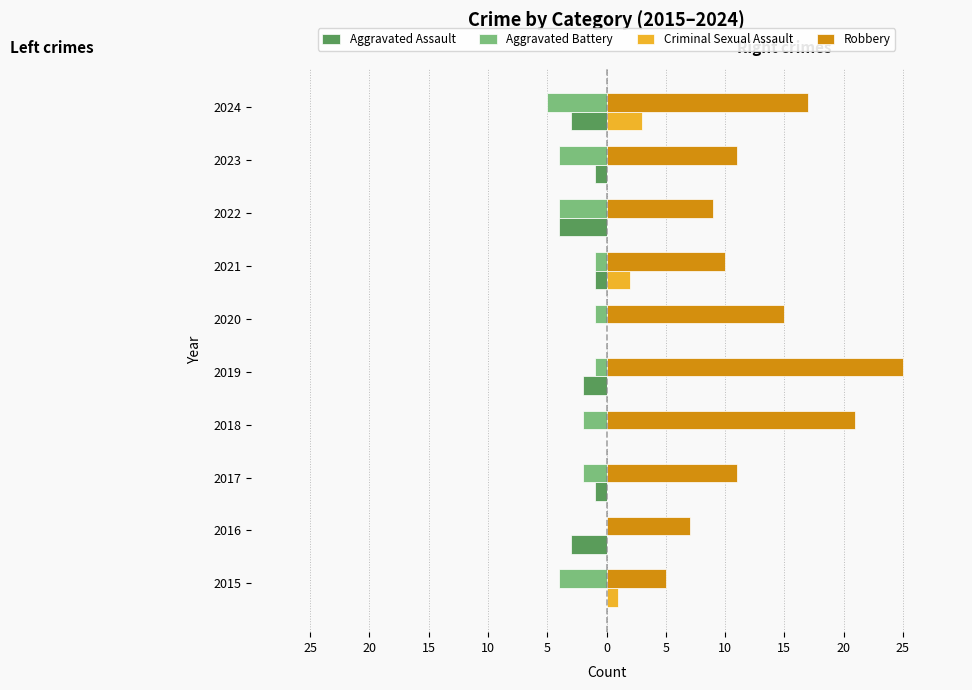

List the series in order of their peak value, highest first.

Robbery, Criminal Sexual Assault, Aggravated Assault, Aggravated Battery